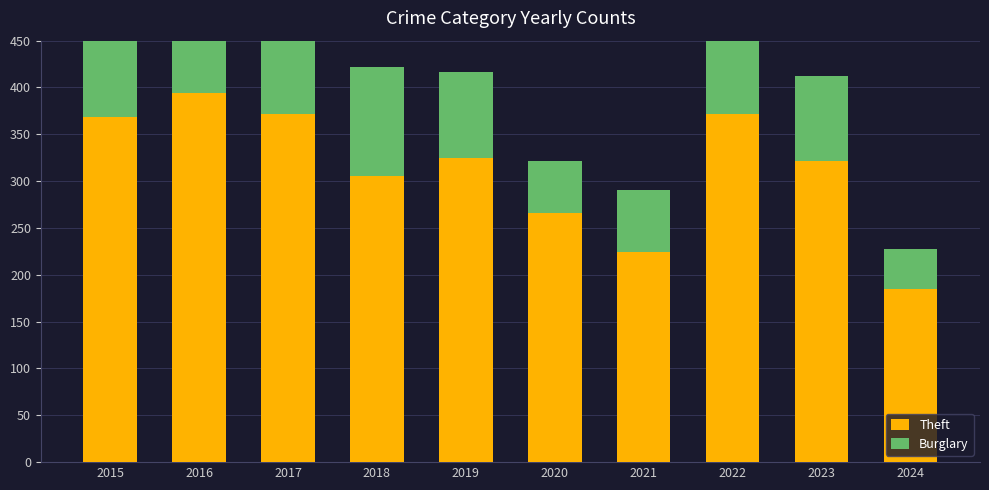

The Theft series shows 321 at 2023. True or false?

True